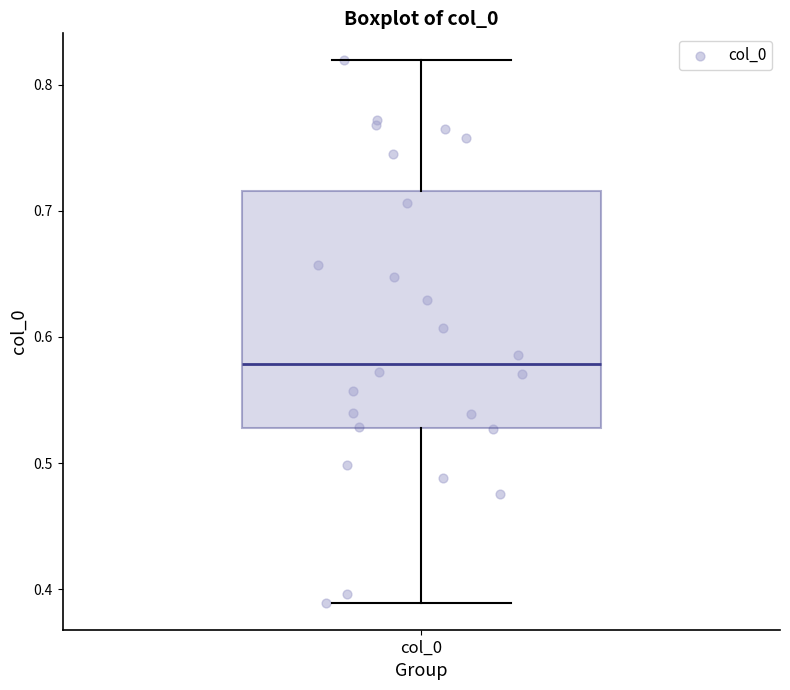

Transcribe this box plot: give where the median line is, the range the box spans, and where the two whiskers end, as read against the y-axis. The values are not printed on the chart, so give them approximately, as read against the axis.

median 0.58, box 0.53 to 0.72, whiskers 0.39 to 0.82